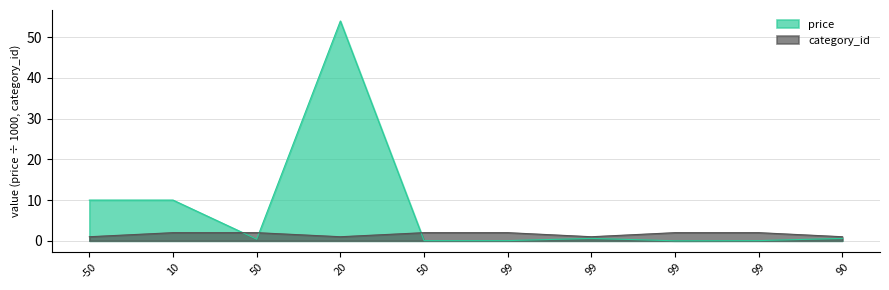

What is the difference between the maximum and minimum values in the price series?

54.0